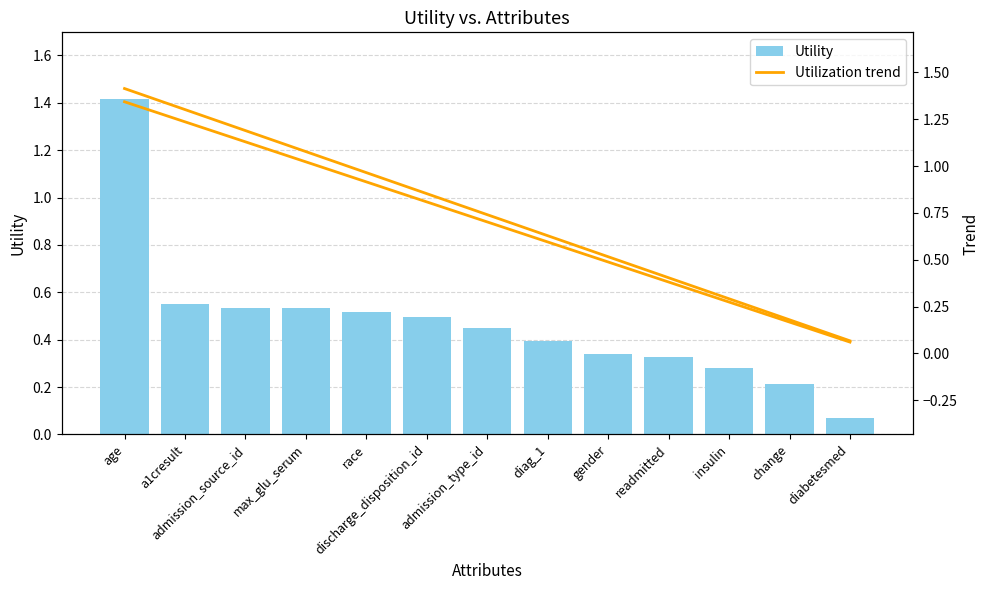

Which label corresponds to the smallest value in the chart?

diabetesmed